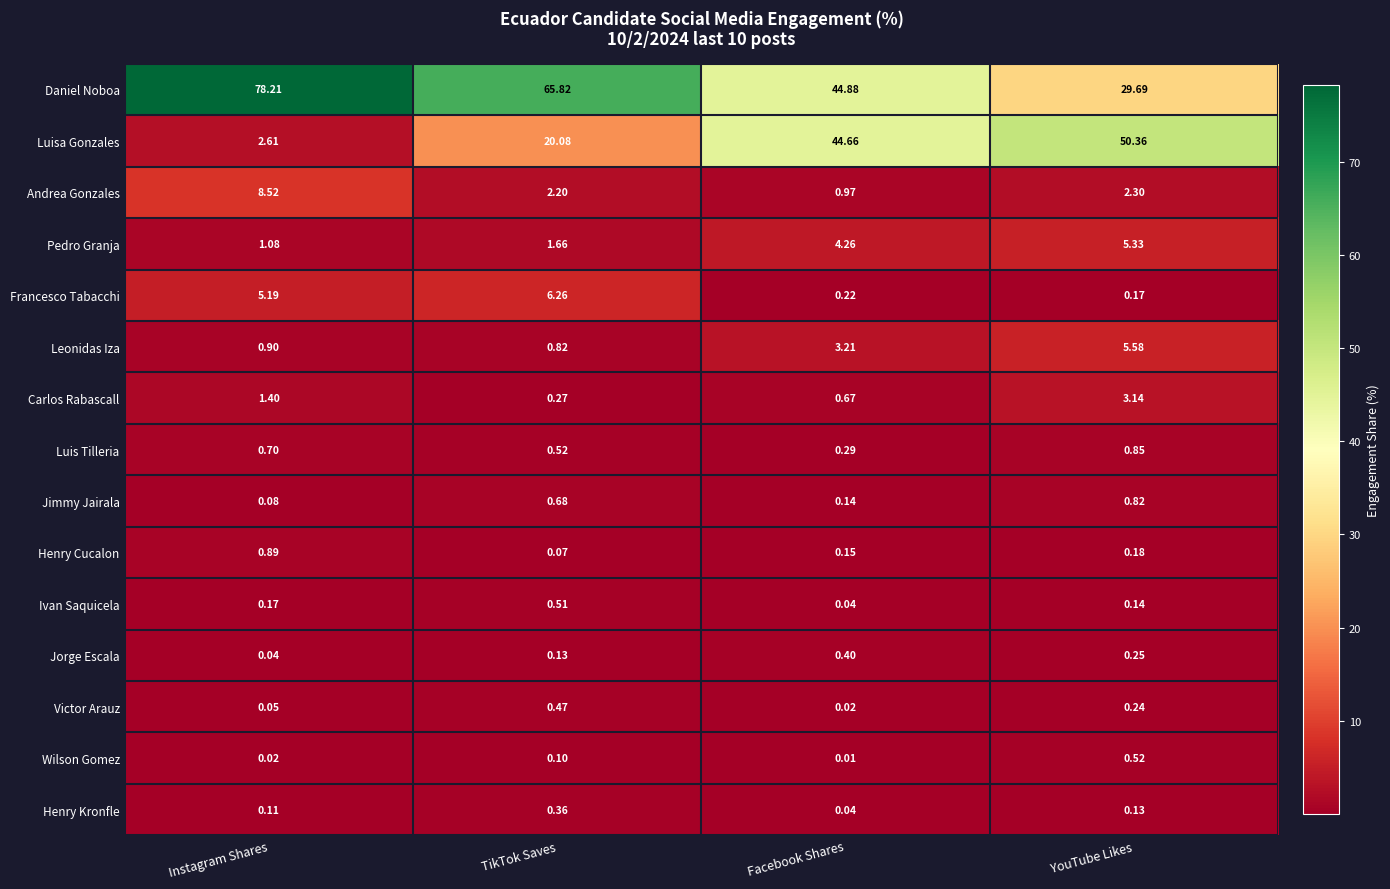

Which series has the largest range (max minus min)?

Daniel Noboa